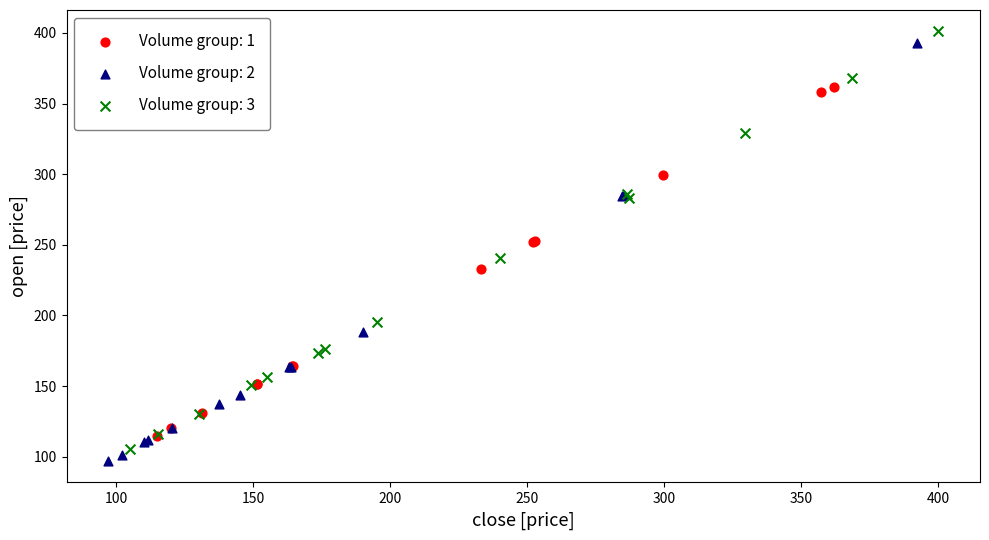

Which series contains the lowest Y value?

Volume group: 2